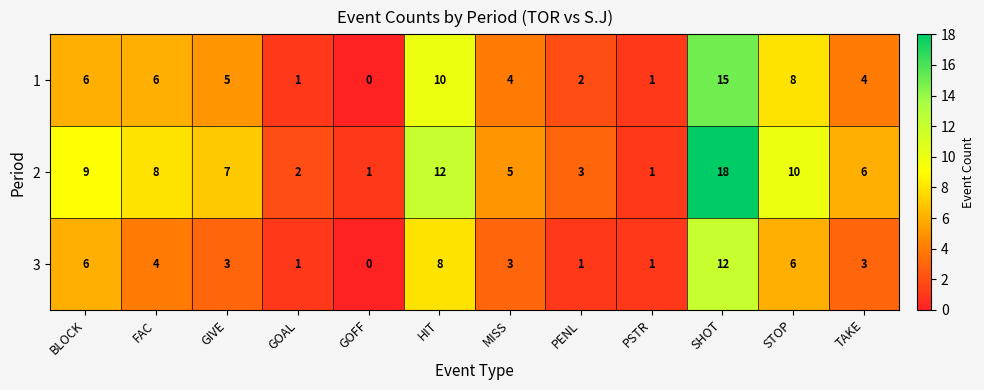

What is the greatest value displayed?

18